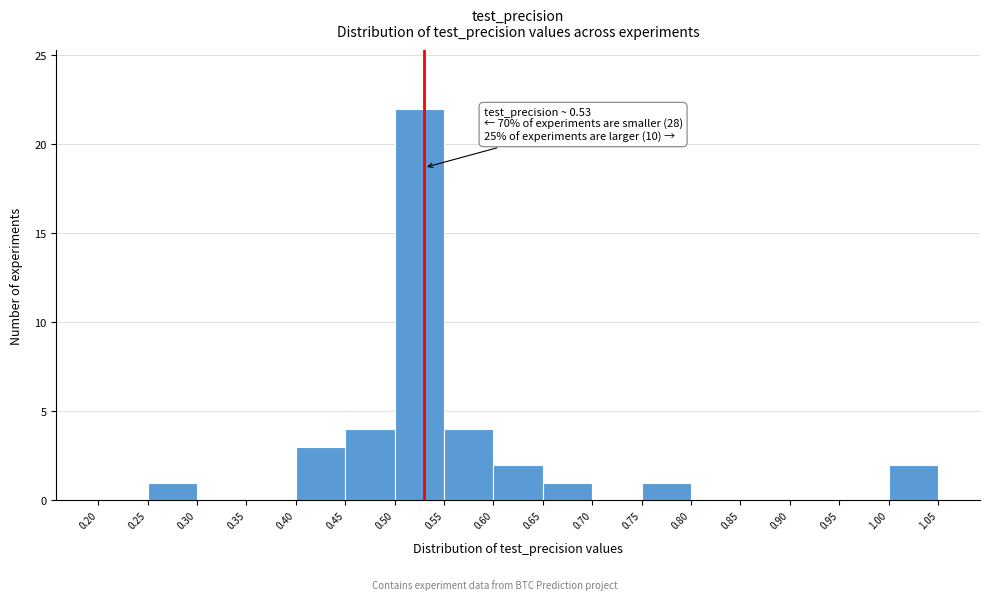

Which range on the x-axis has the tallest bar?

0.50 to 0.55